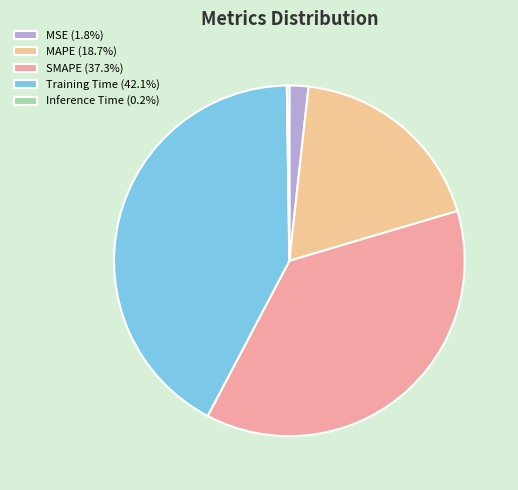

To the nearest percent, what portion does SMAPE represent?

37%